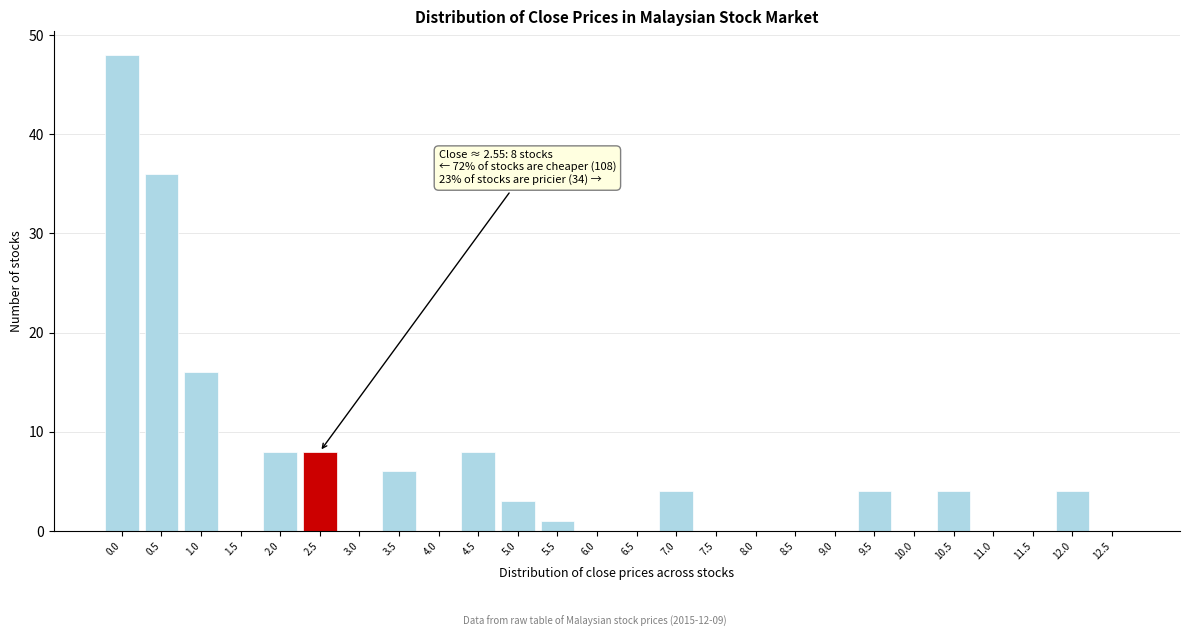

Reading left to right, transcribe all the data shown in this chart.

0.0=48	0.5=36	1.0=16	1.5=0	2.0=8	2.5=8	3.0=0	3.5=6	4.0=0	4.5=8	5.0=3	5.5=1	6.0=0	6.5=0	7.0=4	7.5=0	8.0=0	8.5=0	9.0=0	9.5=4	10.0=0	10.5=4	11.0=0	11.5=0	12.0=4	12.5=0